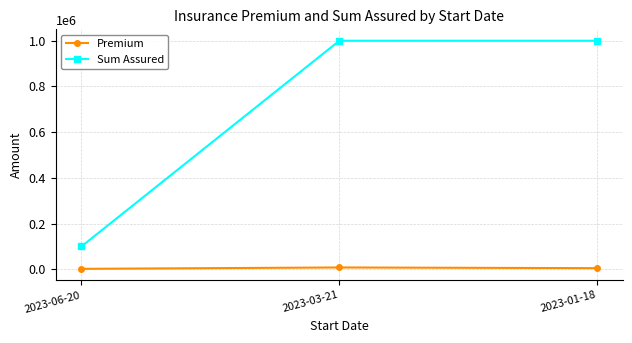

Rank the series at 2023-03-21 from highest to lowest value.

Sum Assured, Premium